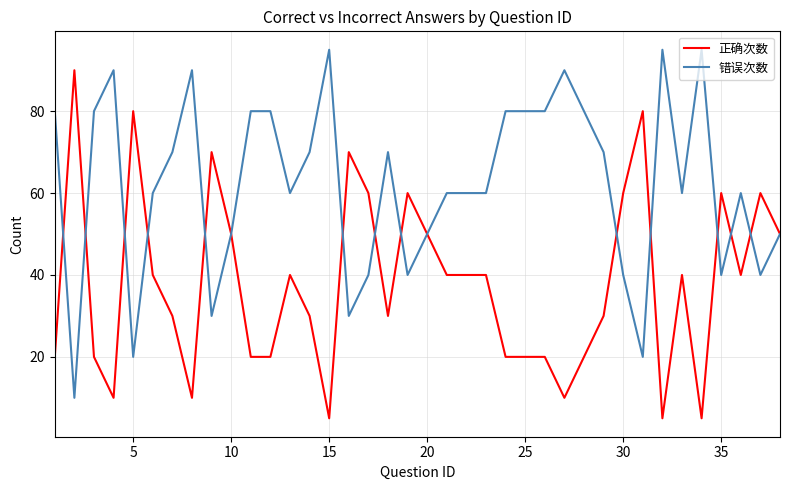

List the series in order of their peak value, lowest first.

正确次数, 错误次数